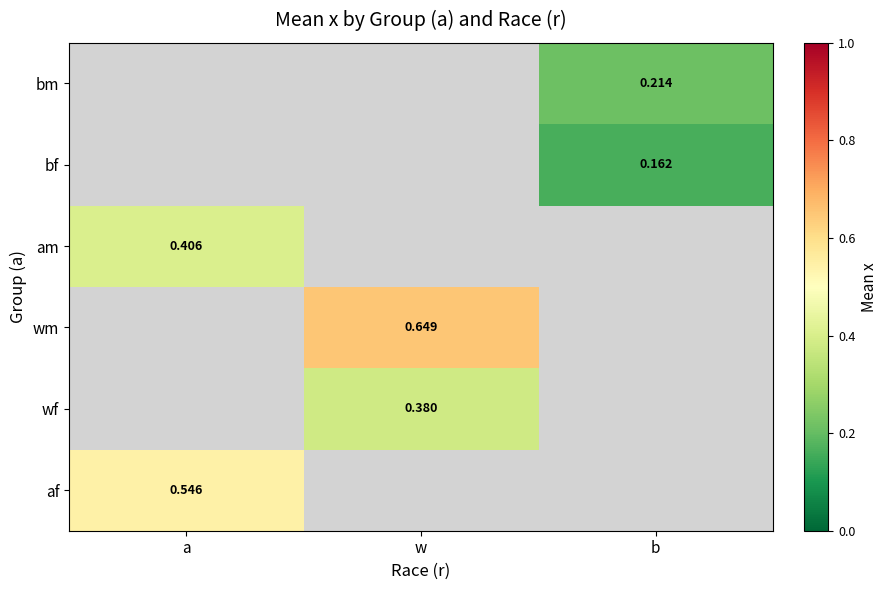

Between w and b, which is larger?

b